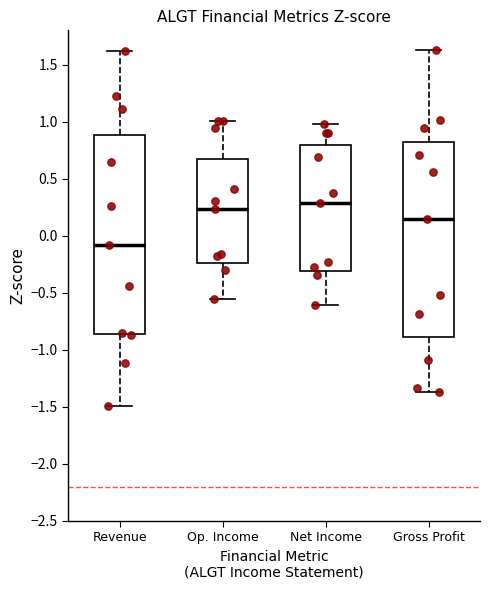

Reading left to right, transcribe this box plot: for each box, give where its median line is, the range the box spans, and where its two whiskers end, as read against the y-axis. The values are not printed on the chart, so give them approximately, as read against the axis.

Revenue: median -0.10, box -0.85 to 0.90, whiskers -1.50 to 1.60
Op. Income: median 0.25, box -0.25 to 0.70, whiskers -0.55 to 1.00
Net Income: median 0.30, box -0.30 to 0.80, whiskers -0.60 to 1.00
Gross Profit: median 0.15, box -0.90 to 0.85, whiskers -1.35 to 1.65